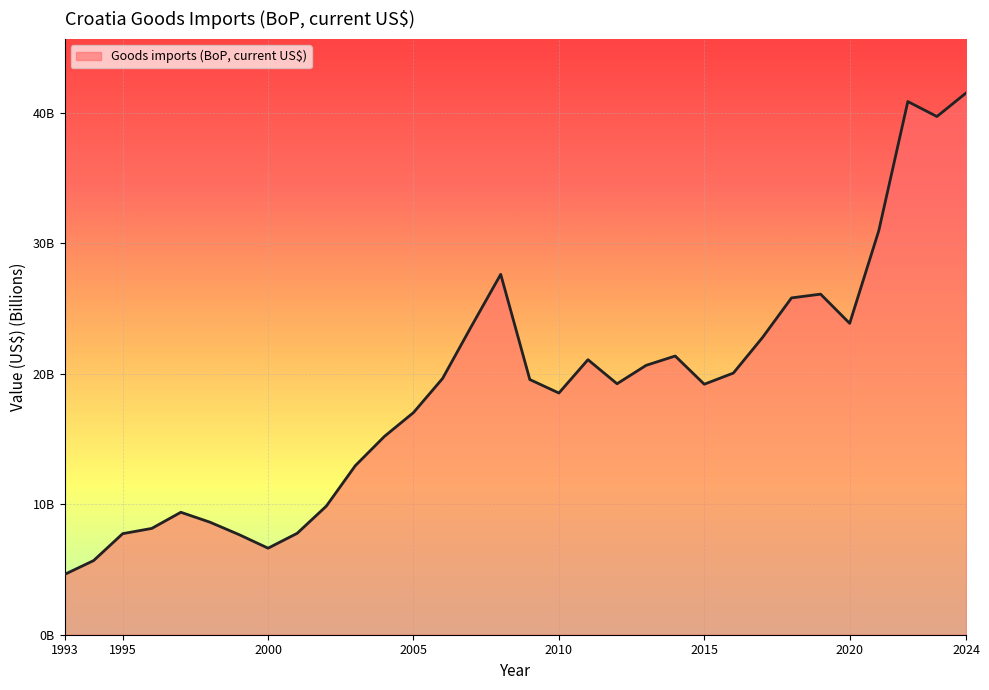

Is this an area chart (filled region under the line)?

Yes